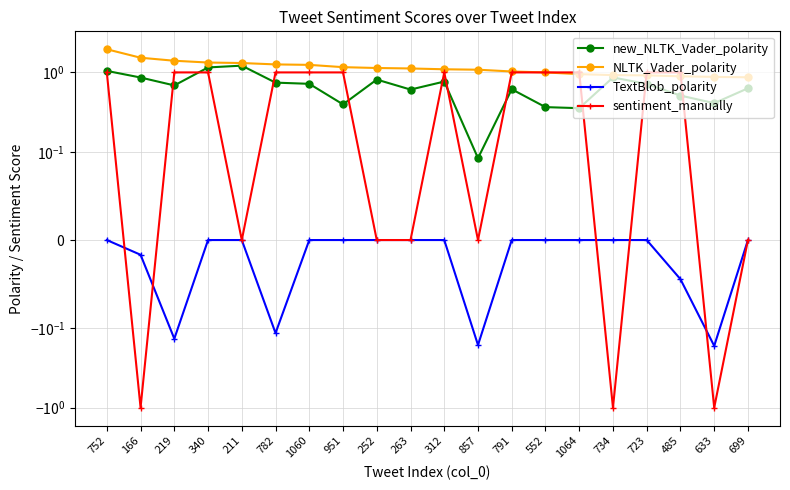

What is the approximate value of sentiment_manually at 633?

-1.0